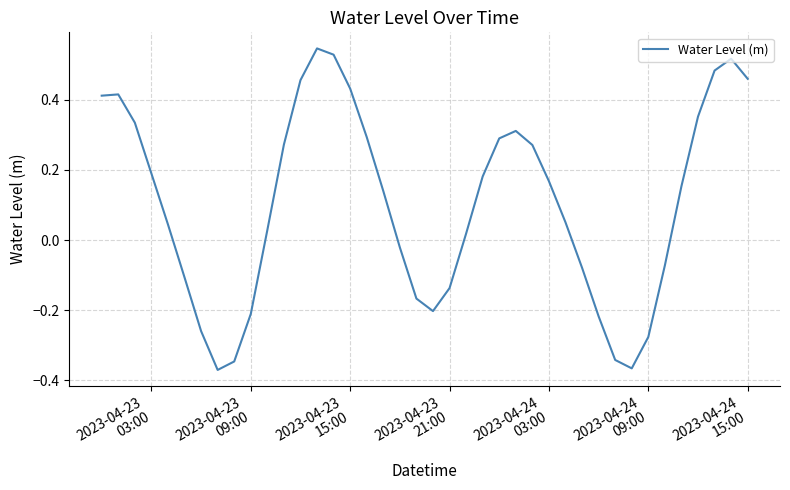

What is the sum of all values?

4.2